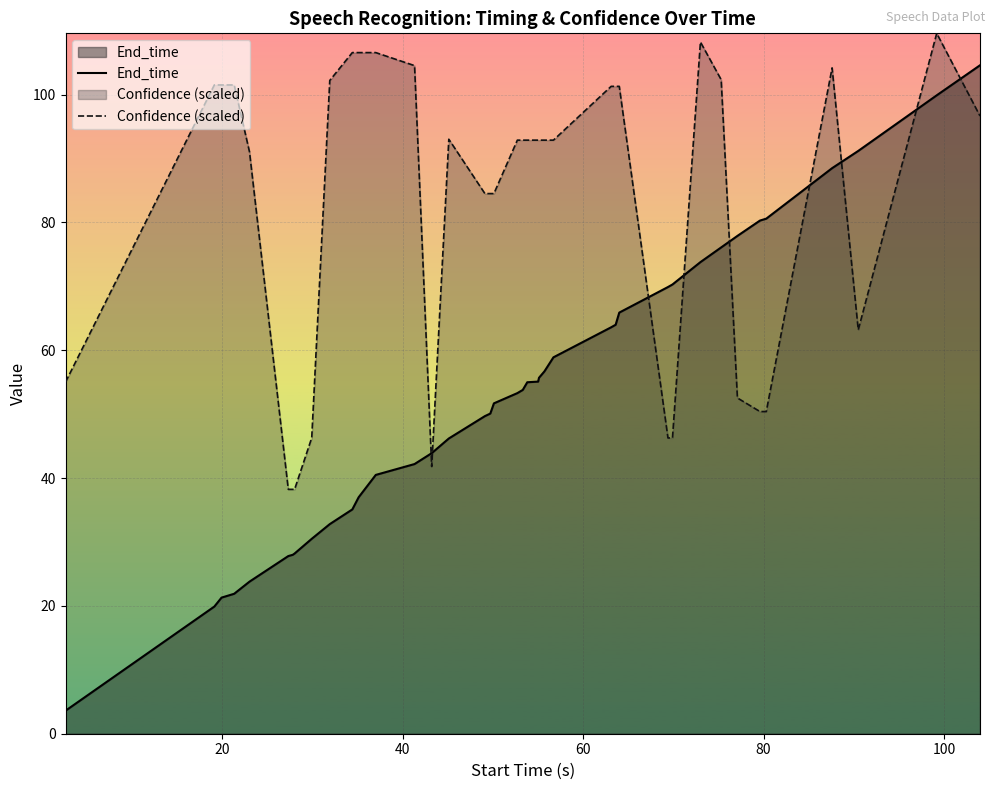

How many data points does each series have?

40